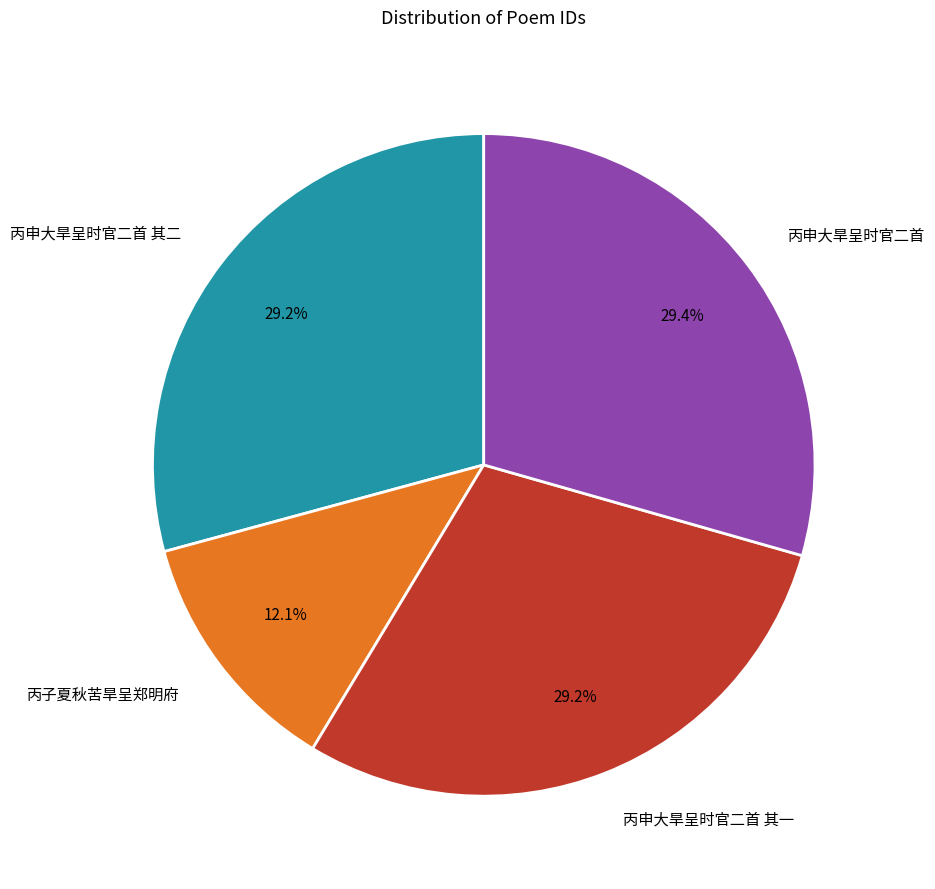

To the nearest percent, what is the combined percentage of 丙申大旱呈时官二首 其二 and 丙申大旱呈时官二首?

59%